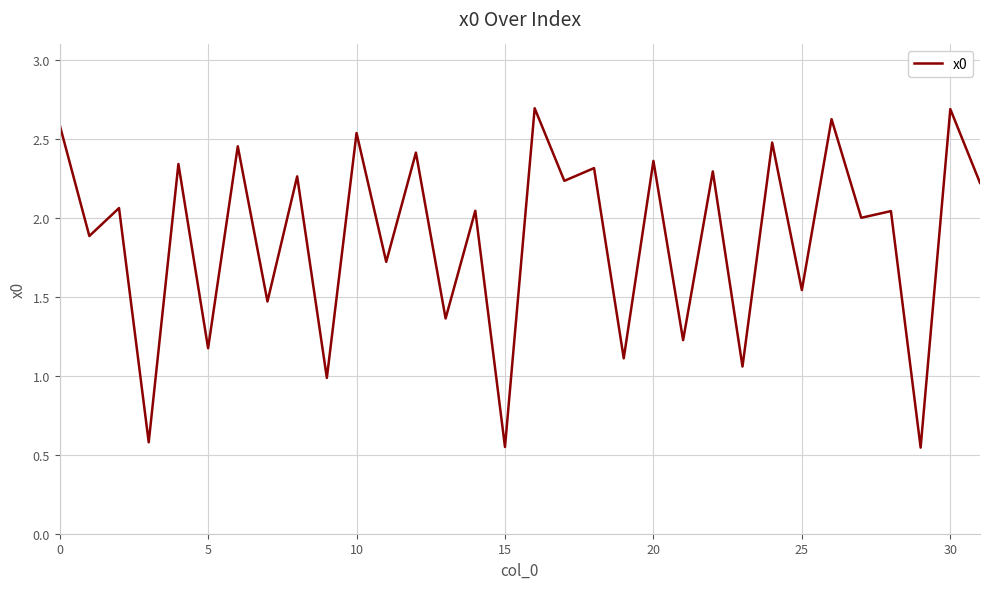

How many lines are shown in the chart?

1